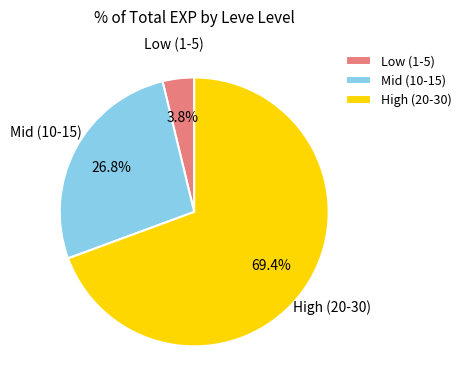

Count the number of slices in the pie.

3